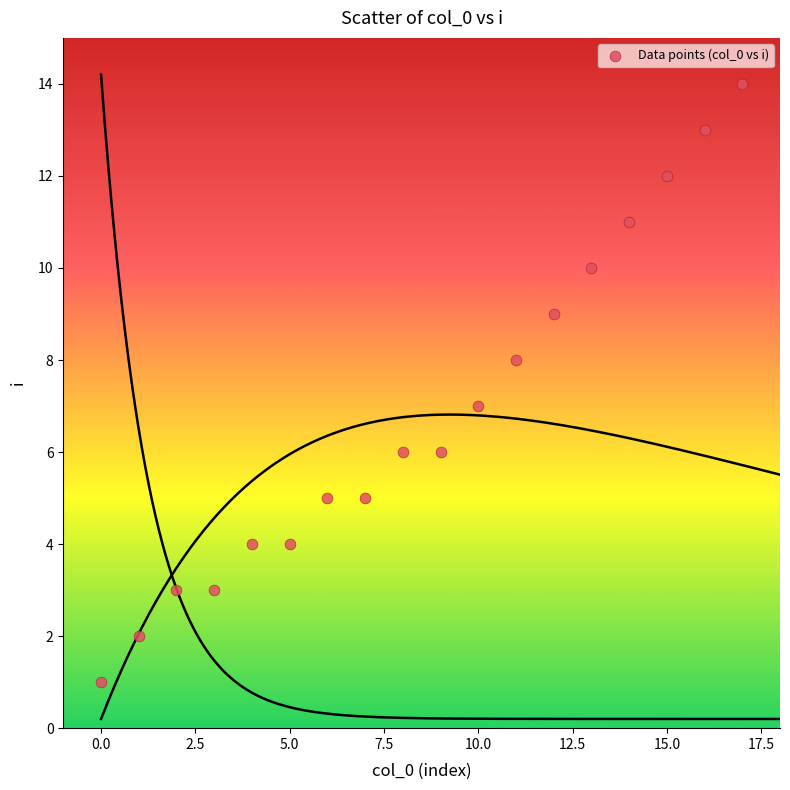

What is the range of Y values (max minus min)?

13